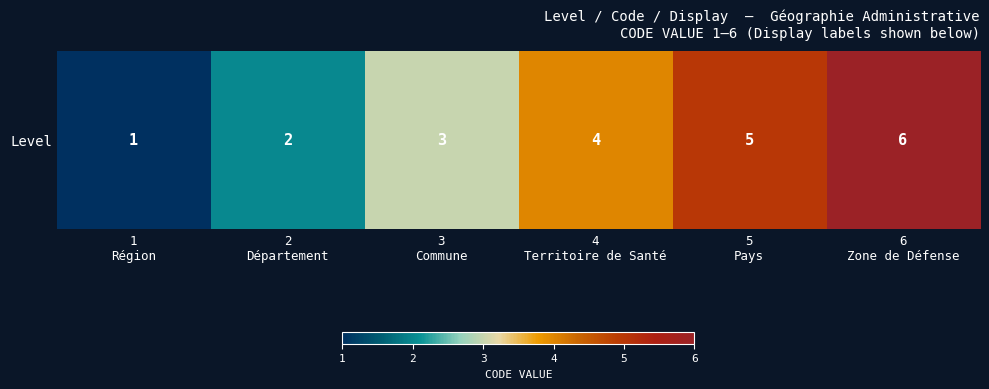

Approximately how many times larger is the value at 6
Zone de Défense compared to 4
Territoire de Santé?

1.5